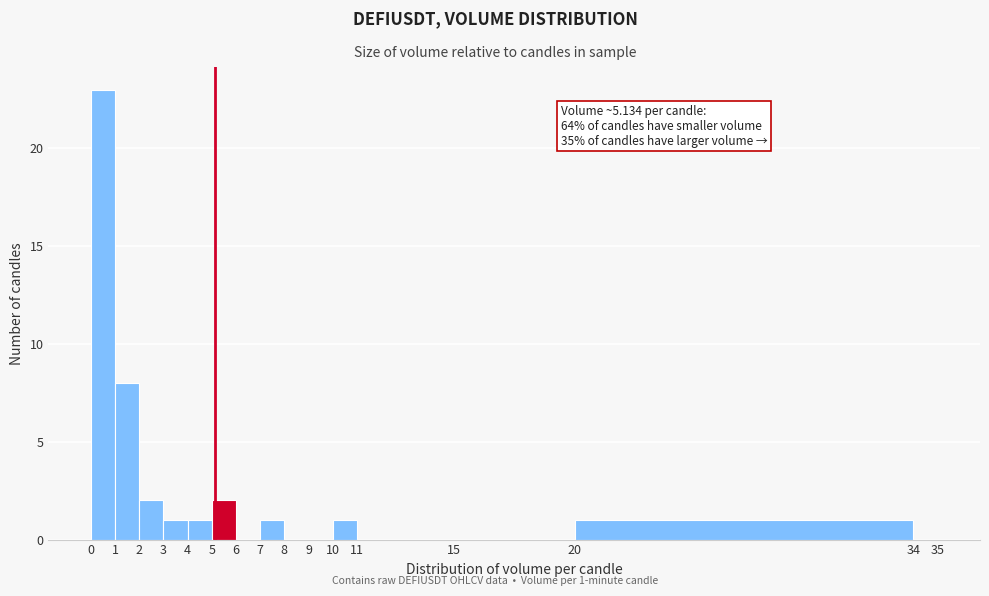

Over which range of the x-axis is the bar tallest?

0 to 1